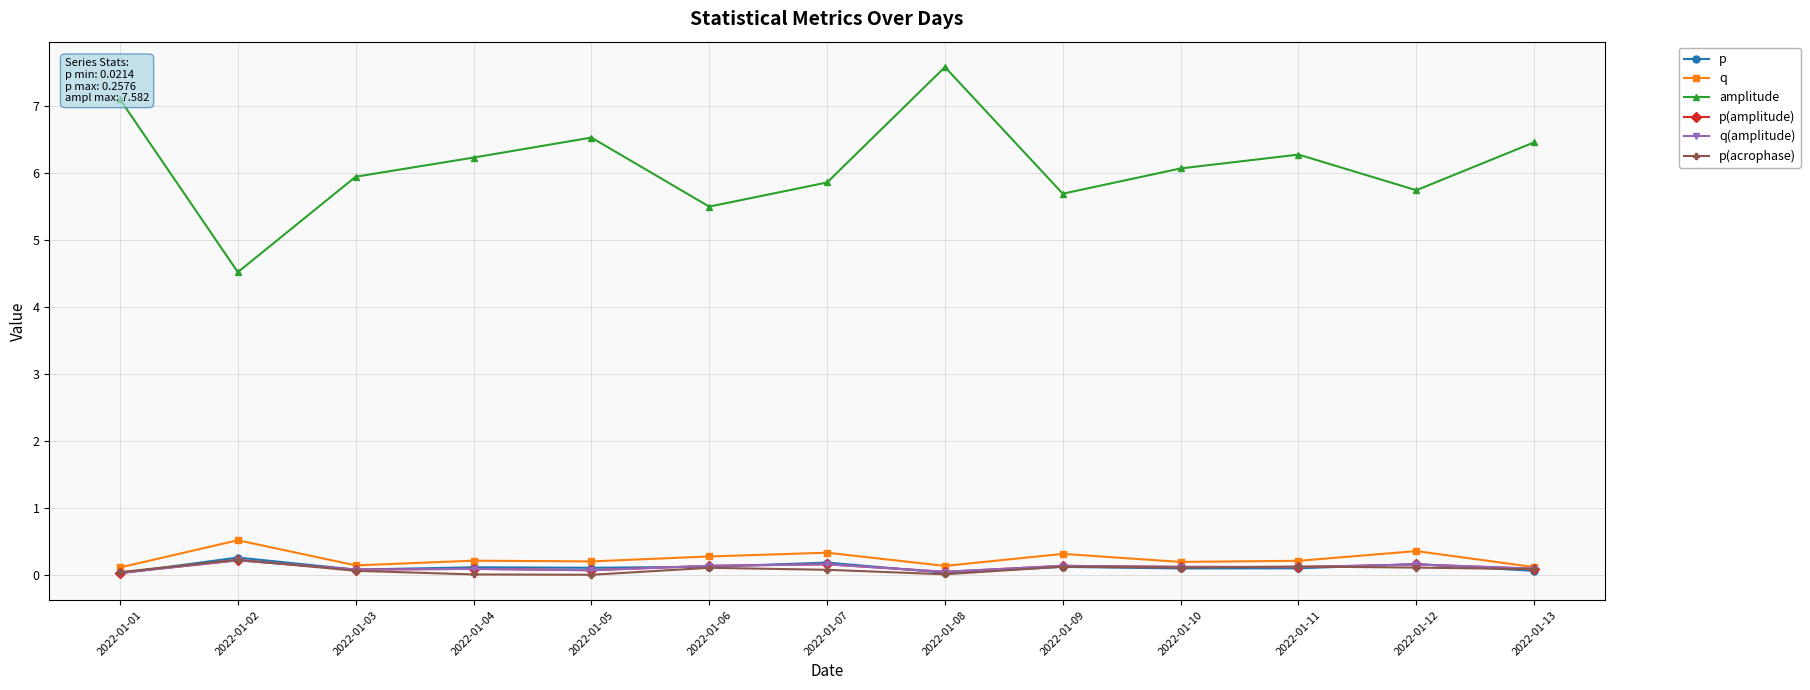

True or false: q(amplitude) has more than 0 interior local peaks.

True